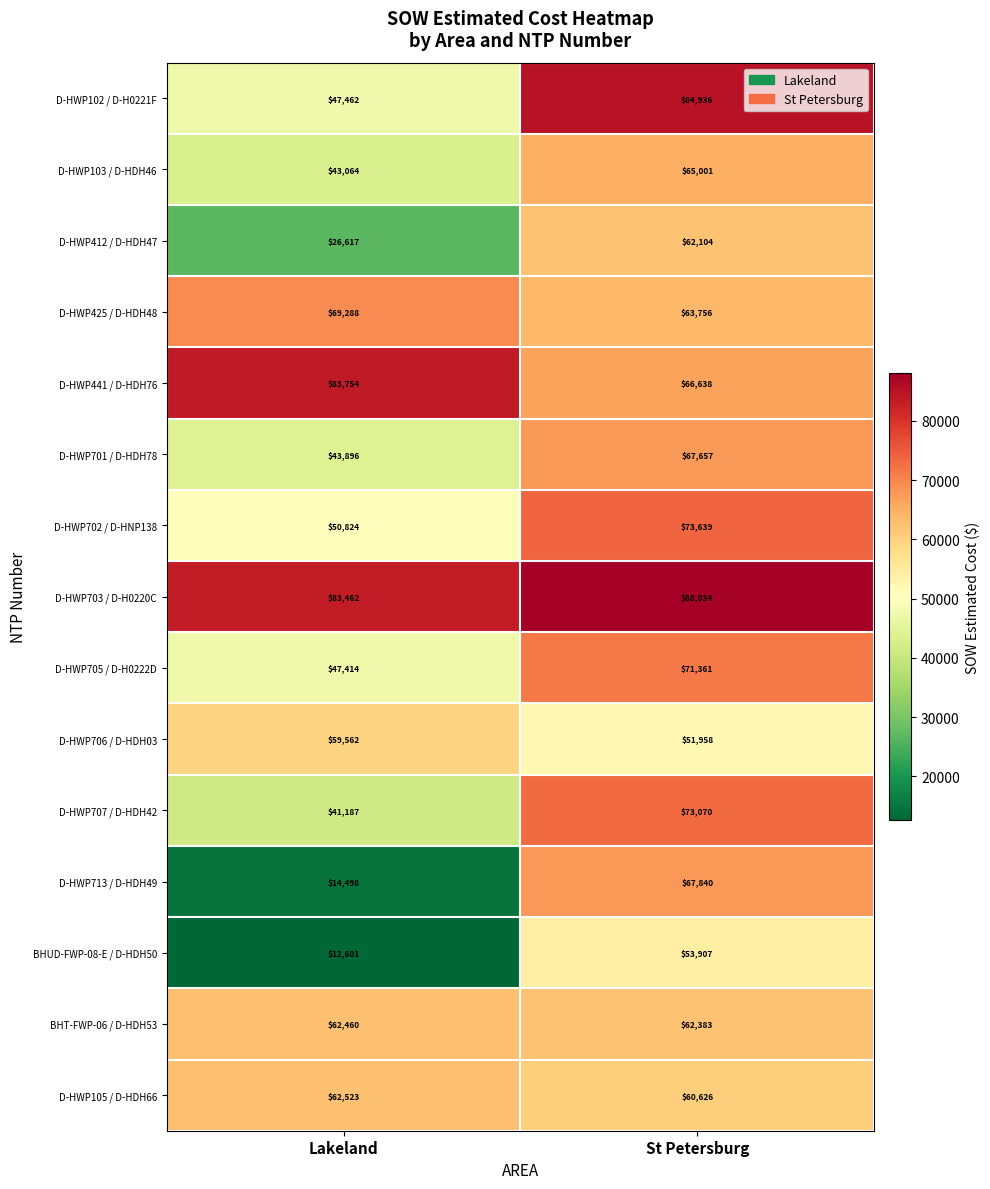

List the series in order of their peak value, lowest first.

BHUD-FWP-08-E / D-HDH50, D-HWP706 / D-HDH03, D-HWP412 / D-HDH47, BHT-FWP-06 / D-HDH53, D-HWP105 / D-HDH66, D-HWP103 / D-HDH46, D-HWP701 / D-HDH78, D-HWP713 / D-HDH49, D-HWP425 / D-HDH48, D-HWP705 / D-H0222D, D-HWP707 / D-HDH42, D-HWP702 / D-HNP138, D-HWP441 / D-HDH76, D-HWP102 / D-H0221F, D-HWP703 / D-H0220C